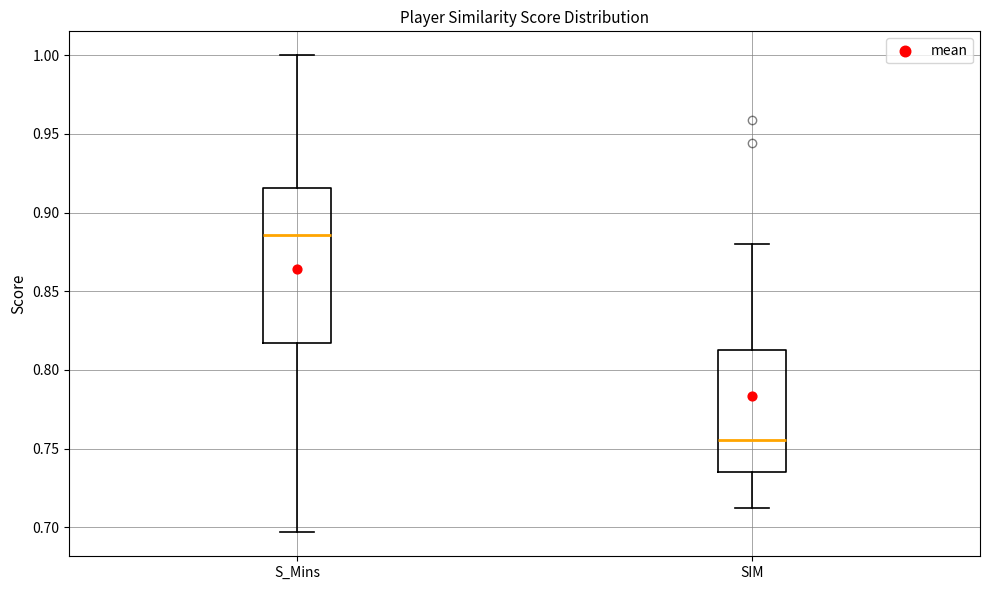

Which box is the tallest, from its lower edge to its upper edge?

S_Mins